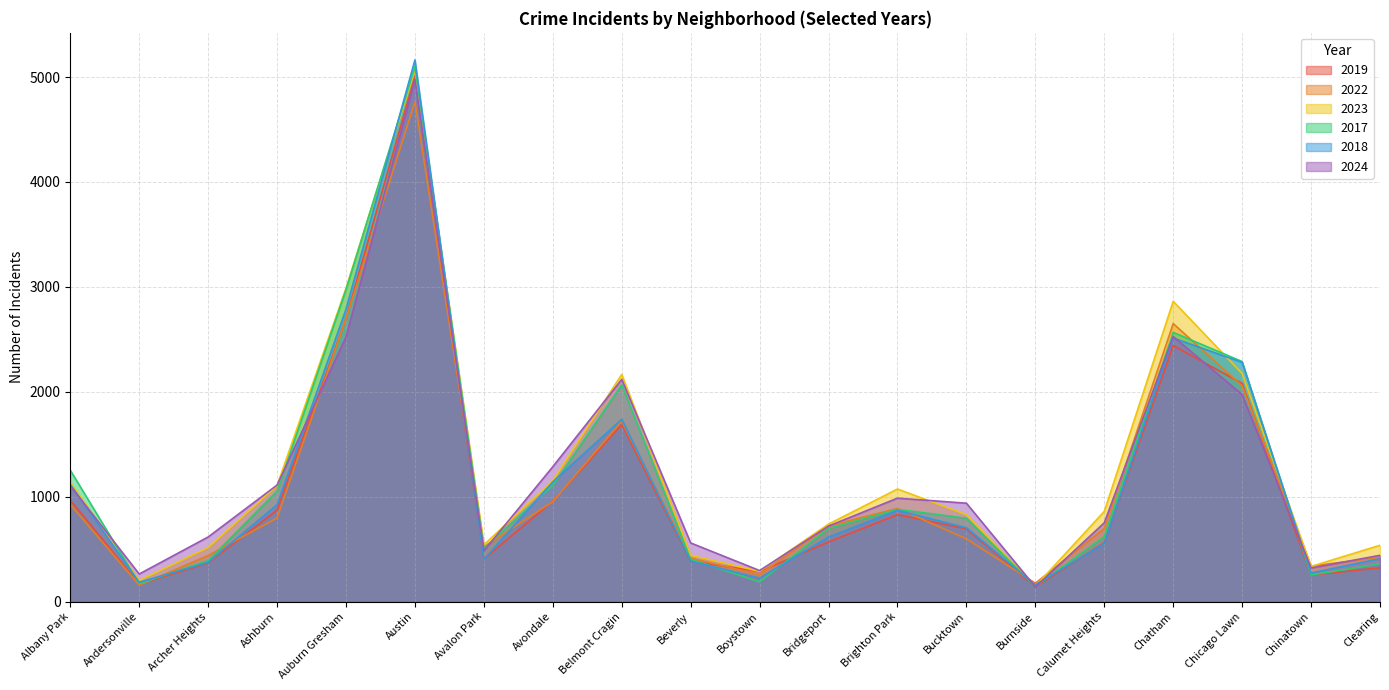

True or false: 2022 and 2018 intersect in this chart.

True